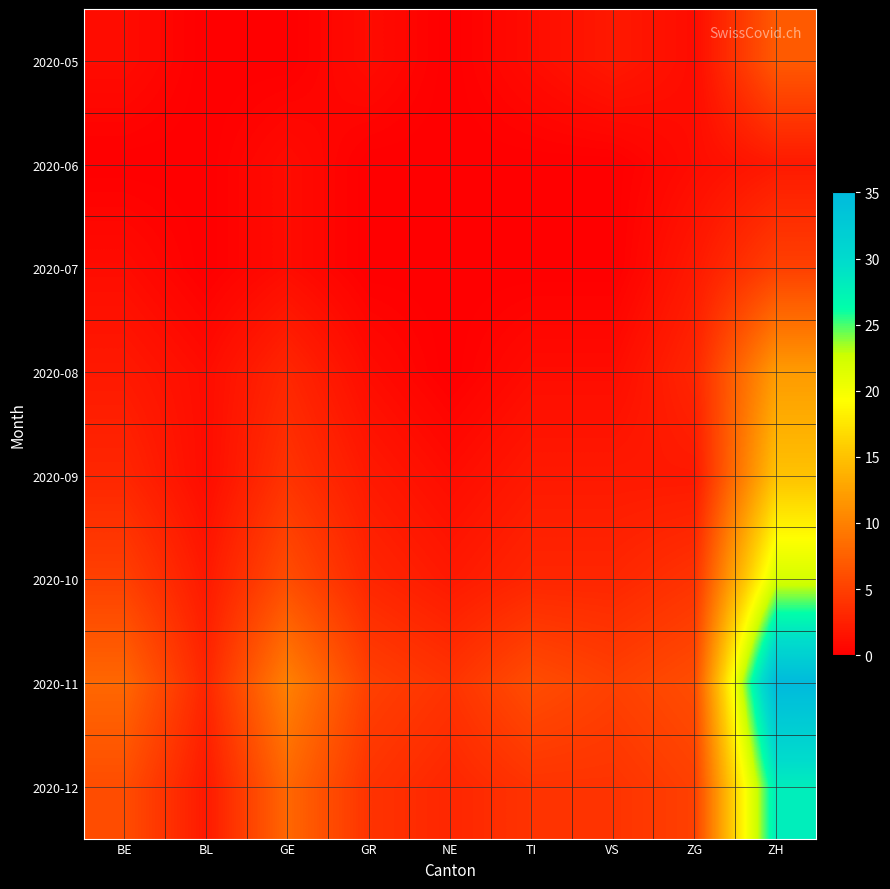

At how many categories does at least one series exceed 33?

1